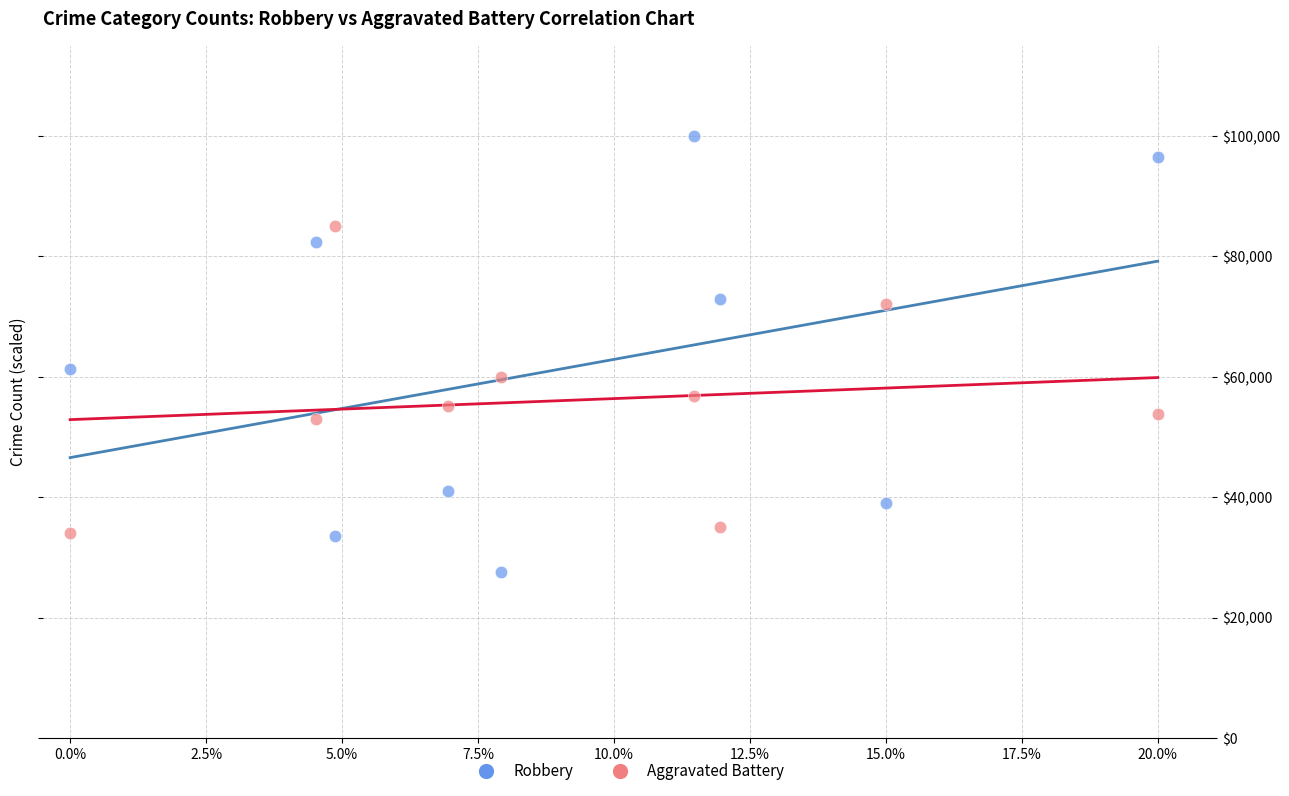

Across all series, what Y value is closest to 63798?

61281.5